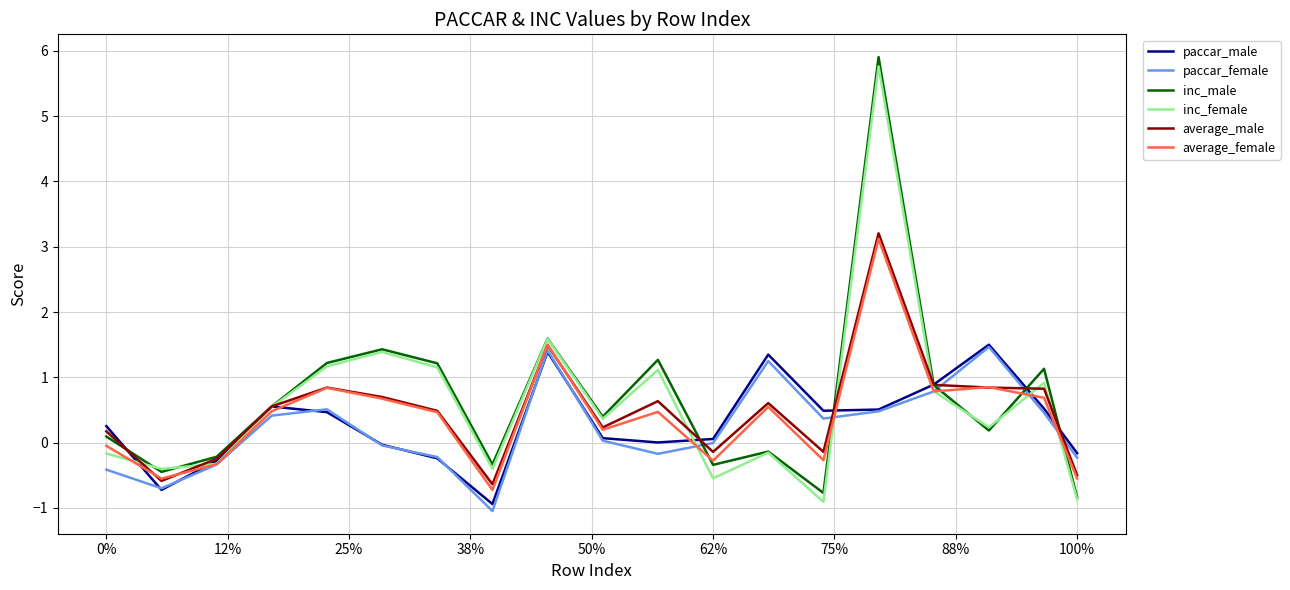

Which series ends up on top after the final intersection of paccar_female and inc_male?

paccar_female